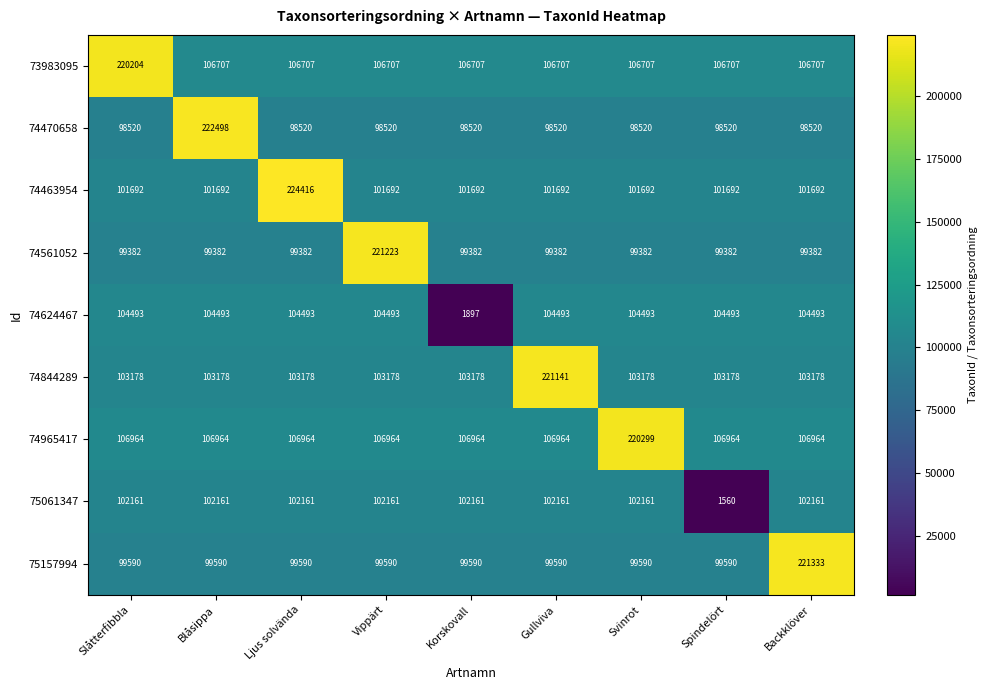

What is the difference between the highest and lowest values at Gullviva?

122621